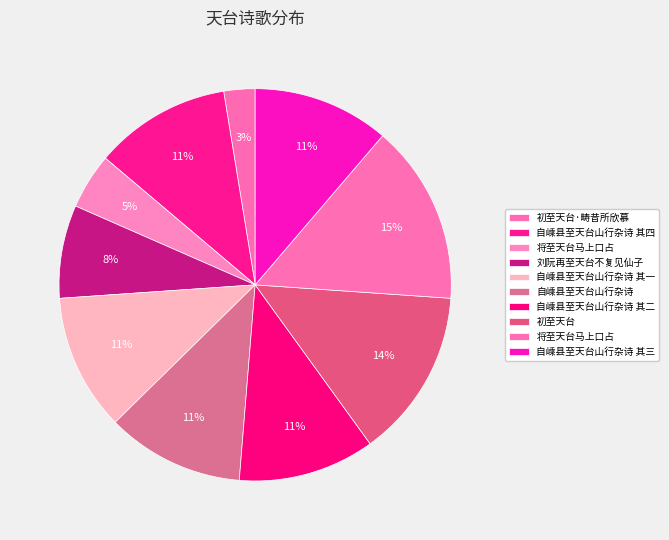

Which category has the biggest portion of the pie?

将至天台马上口占